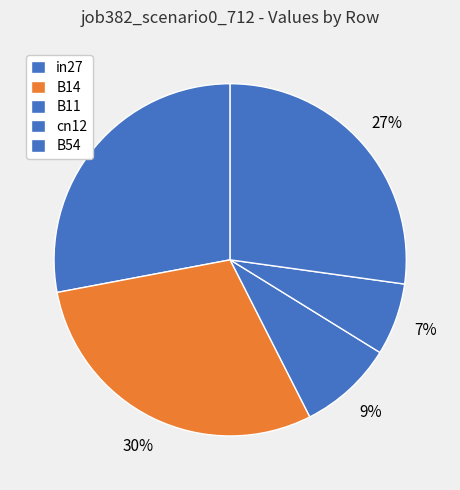

Count the number of slices in the pie.

5